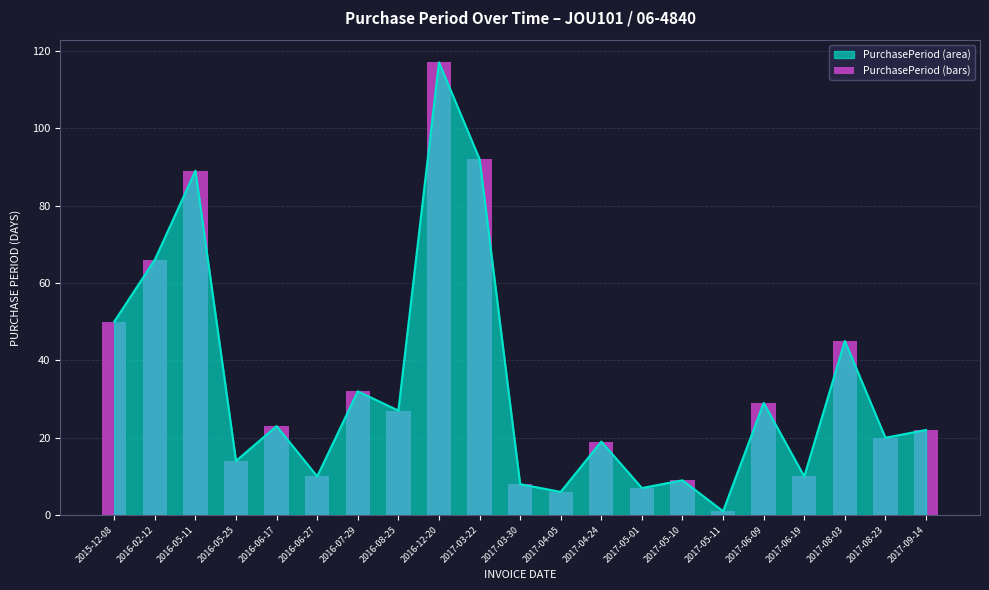

List the labels in order of value, smallest first.

2017-05-11, 2017-04-05, 2017-05-01, 2017-03-30, 2017-05-10, 2016-06-27, 2017-06-19, 2016-05-25, 2017-04-24, 2017-08-23, 2017-09-14, 2016-06-17, 2016-08-25, 2017-06-09, 2016-07-29, 2017-08-03, 2015-12-08, 2016-02-12, 2016-05-11, 2017-03-22, 2016-12-20